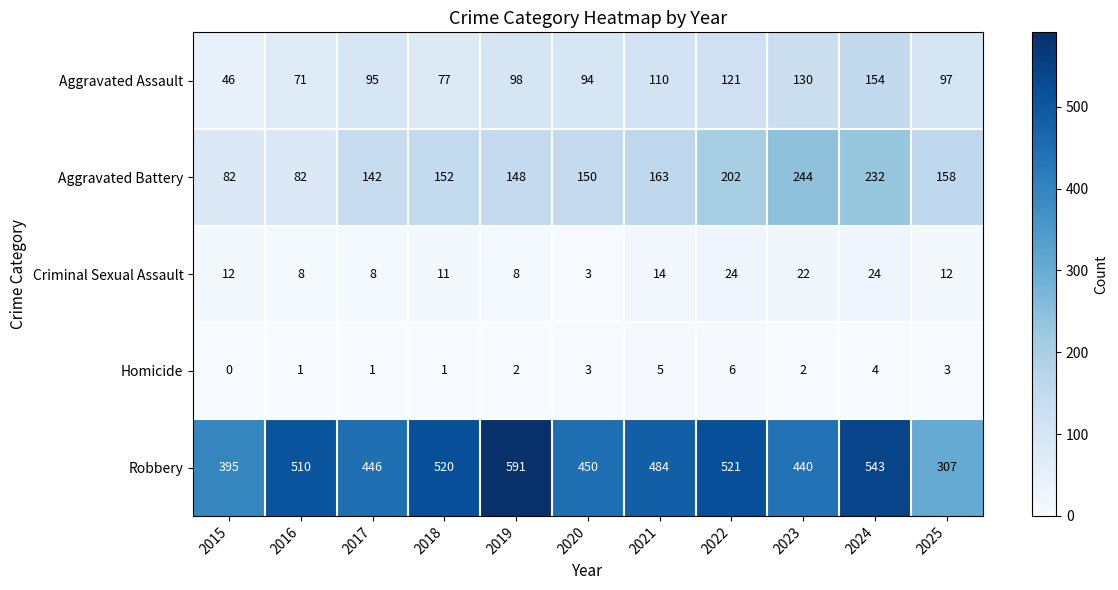

How many categories are shown in the chart?

11